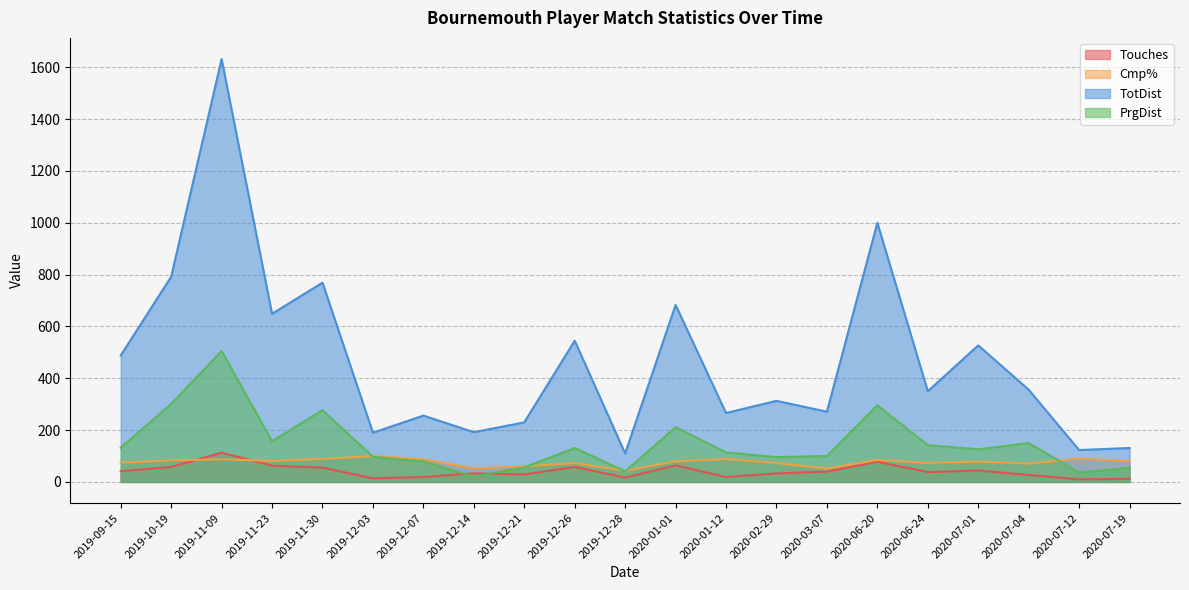

Is it true that Touches equals 44.0 at 2020-07-01?

True